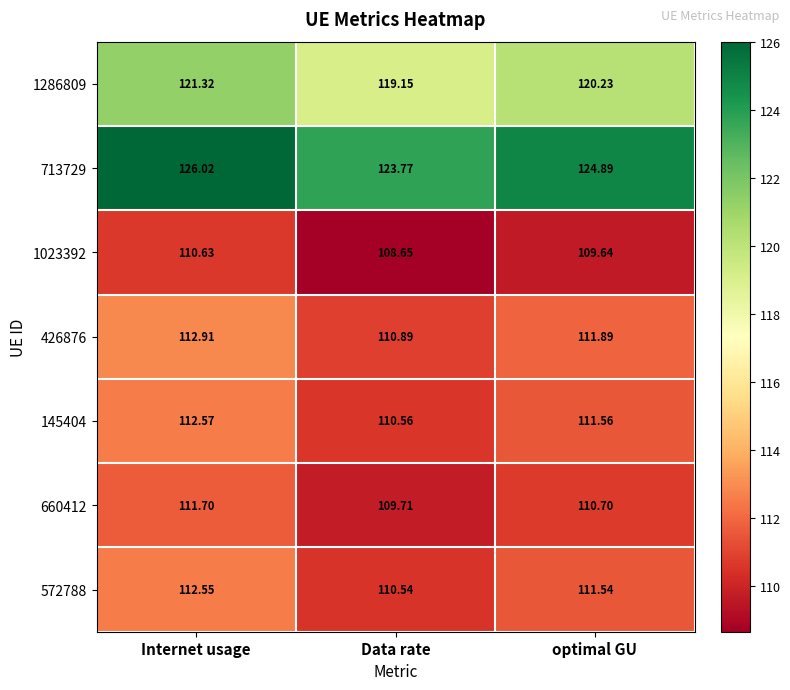

Which label corresponds to the smallest value in the chart?

Data rate